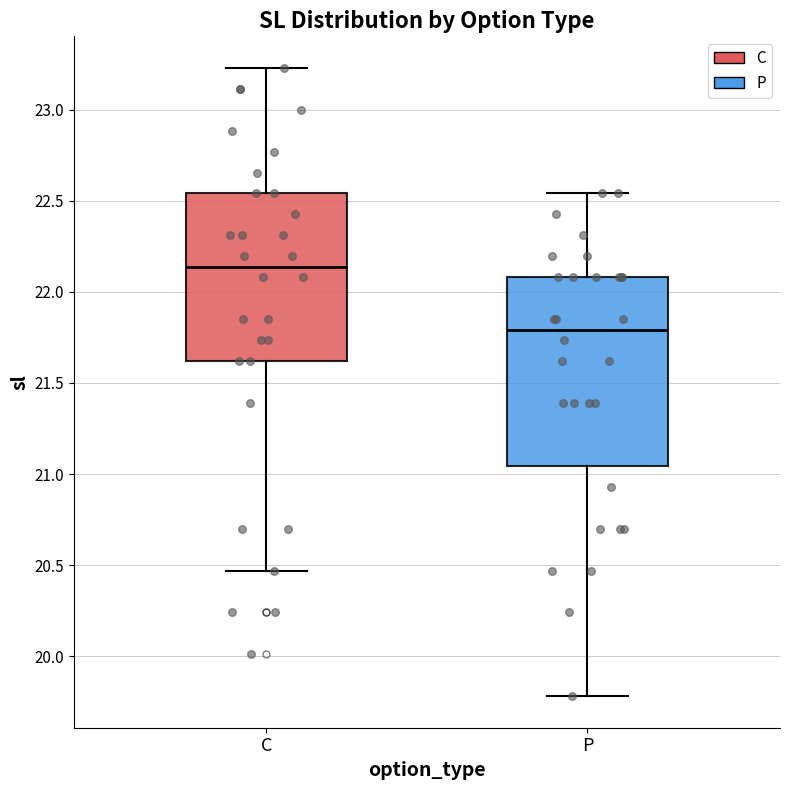

Reading left to right, transcribe this box plot: for each box, give where its median line is, the range the box spans, and where its two whiskers end, as read against the y-axis. The values are not printed on the chart, so give them approximately, as read against the axis.

C: median 22.15, box 21.60 to 22.55, whiskers 20.45 to 23.25
P: median 21.80, box 21.05 to 22.10, whiskers 19.80 to 22.55